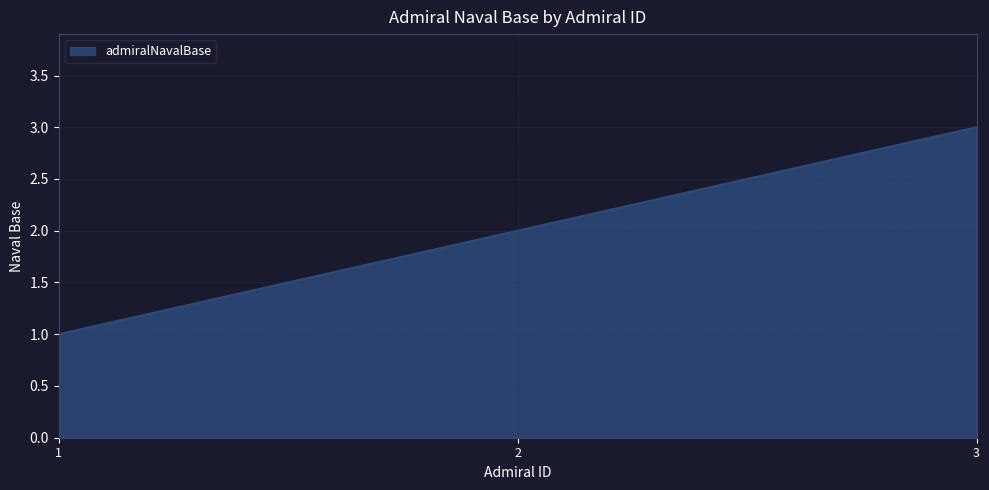

What is the change in value from 2 to 3?

+1